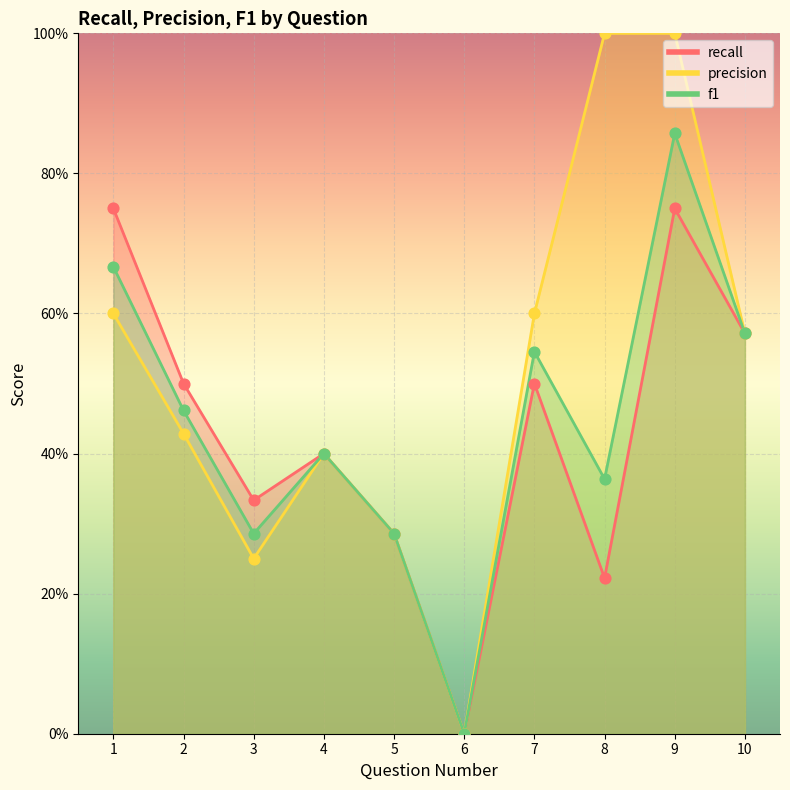

Is the value of recall at 5 greater than the value of precision at 4?

No